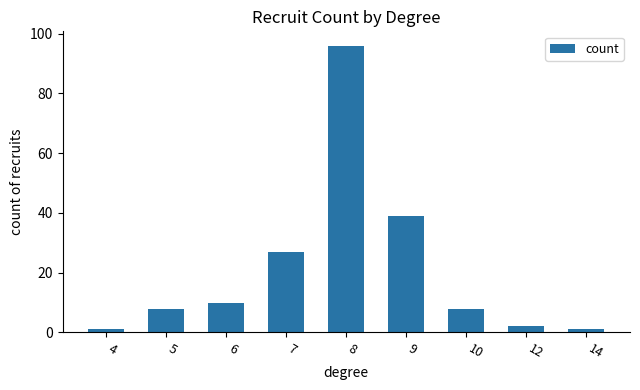

What is the average value?

21